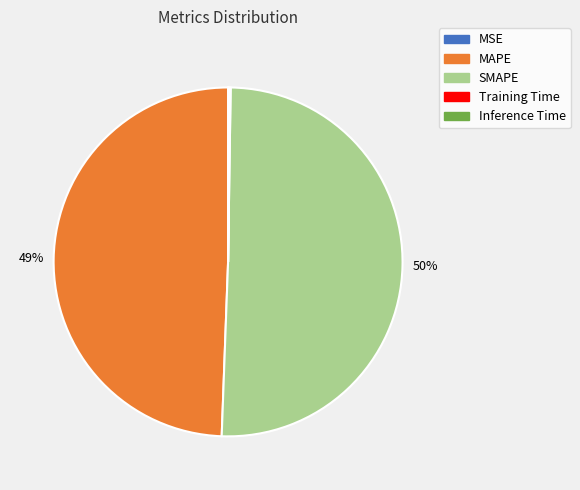

What percentage is the MAPE slice, to the nearest percent?

49%